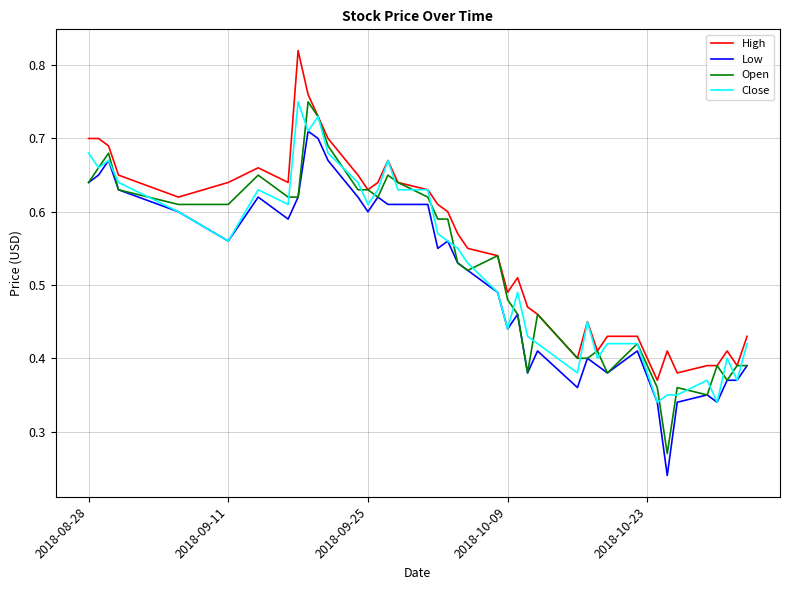

Which series has the largest total across all categories?

High